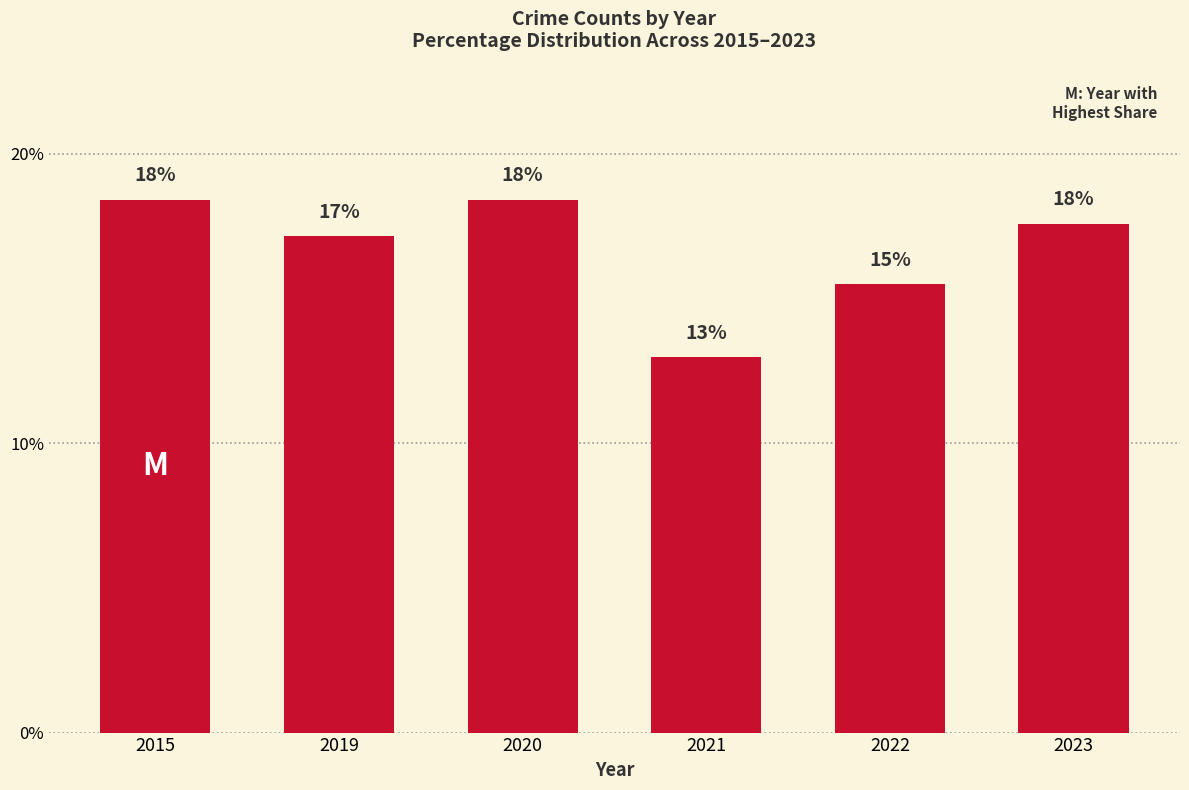

What is the change in value from 2015 to 2023?

-0.8